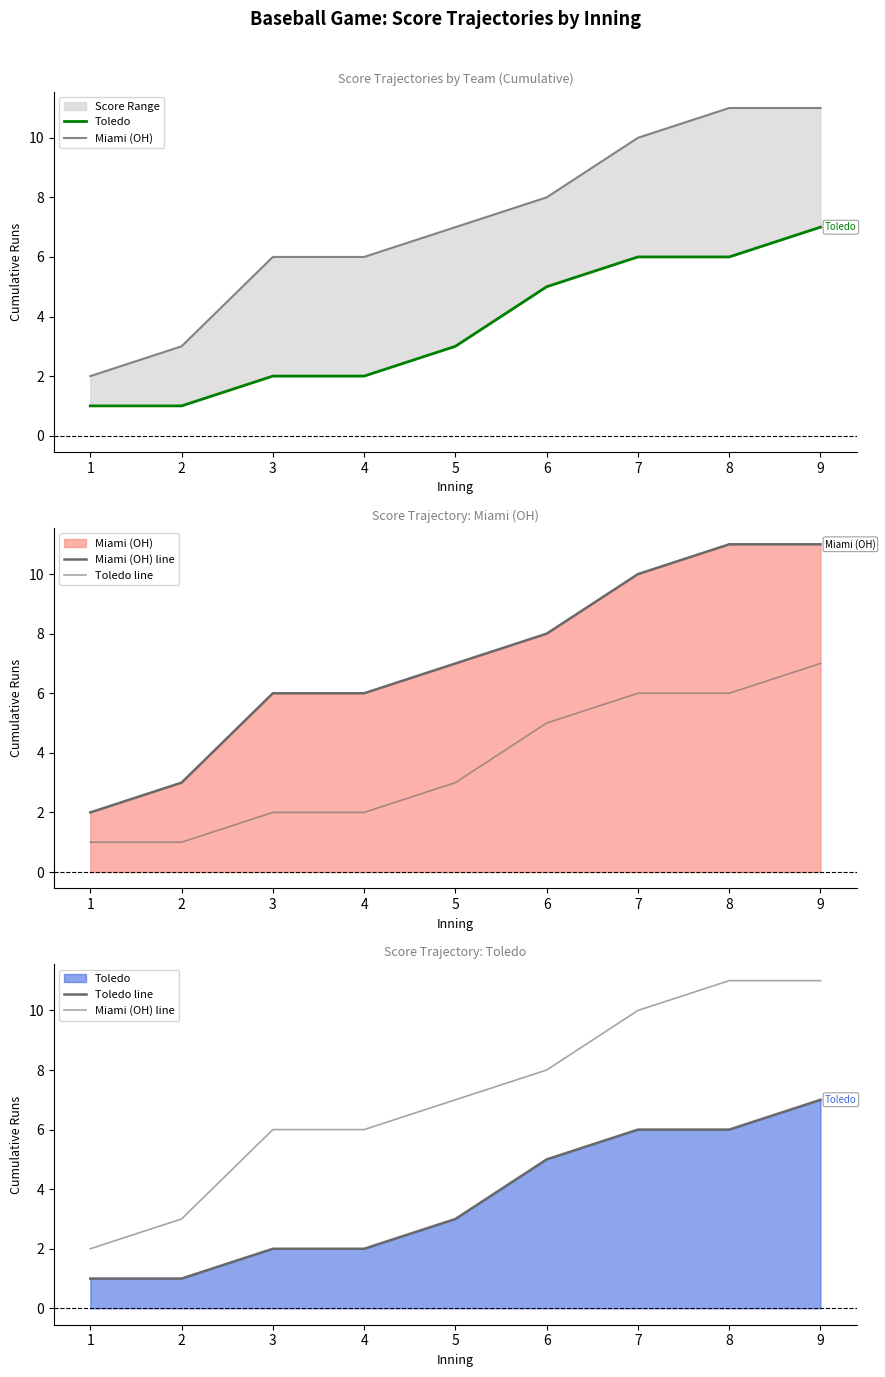

Which series has the largest range (max minus min)?

Miami (OH)